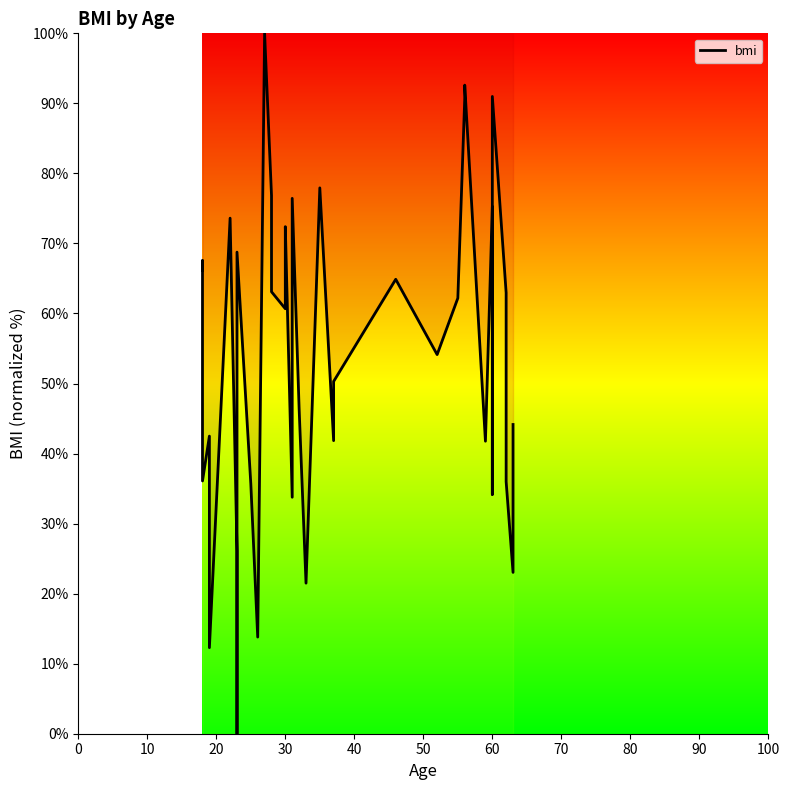

How many interior local peaks (higher than both neighbors) does the data have?

12